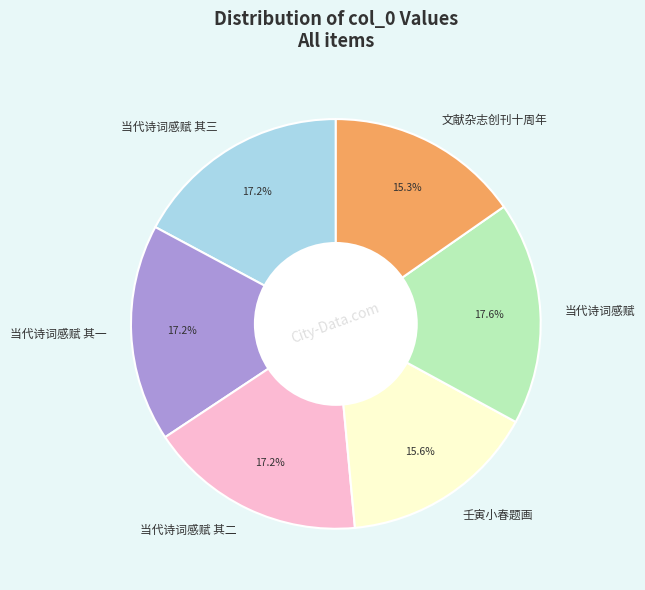

Count the number of slices in the pie.

6